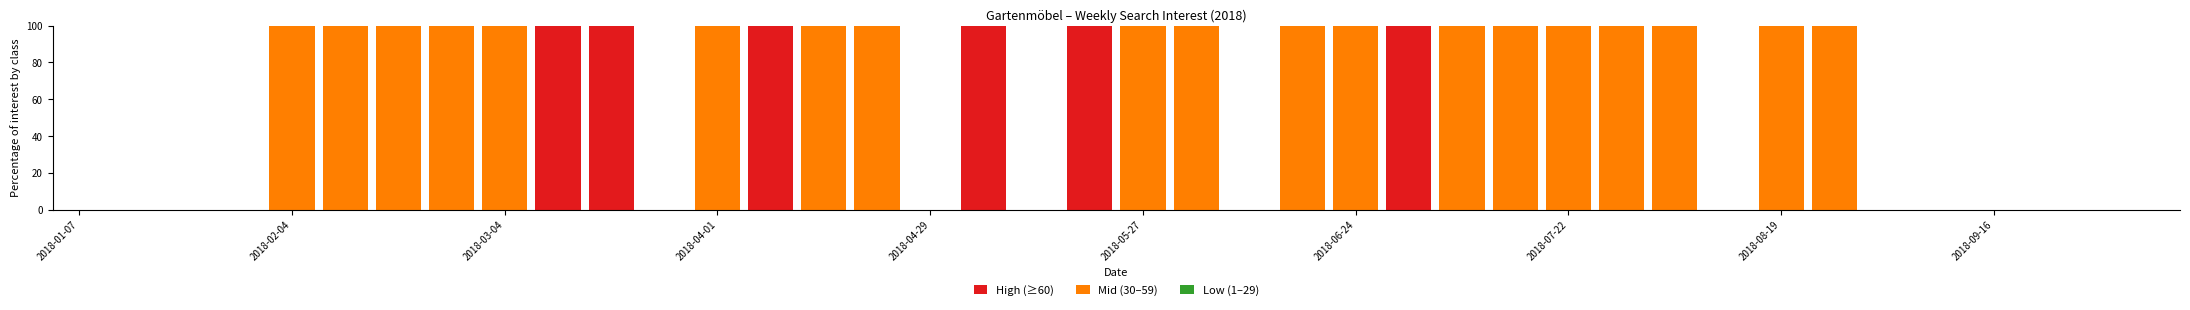

What is the highest value of the High (≥60) series?

100